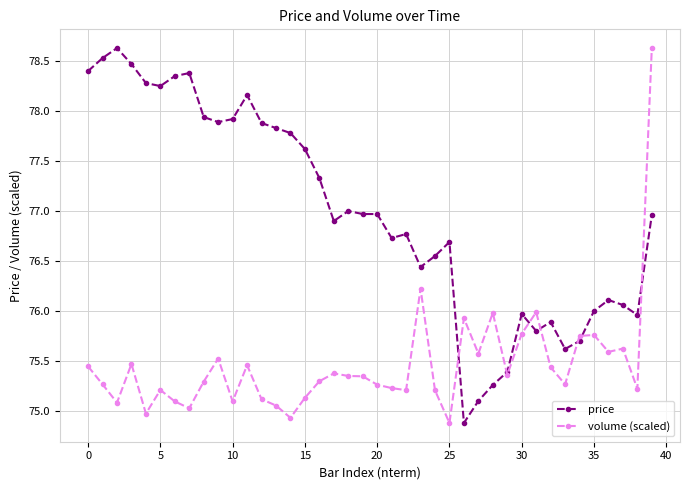

How many distinct data groups are displayed?

2